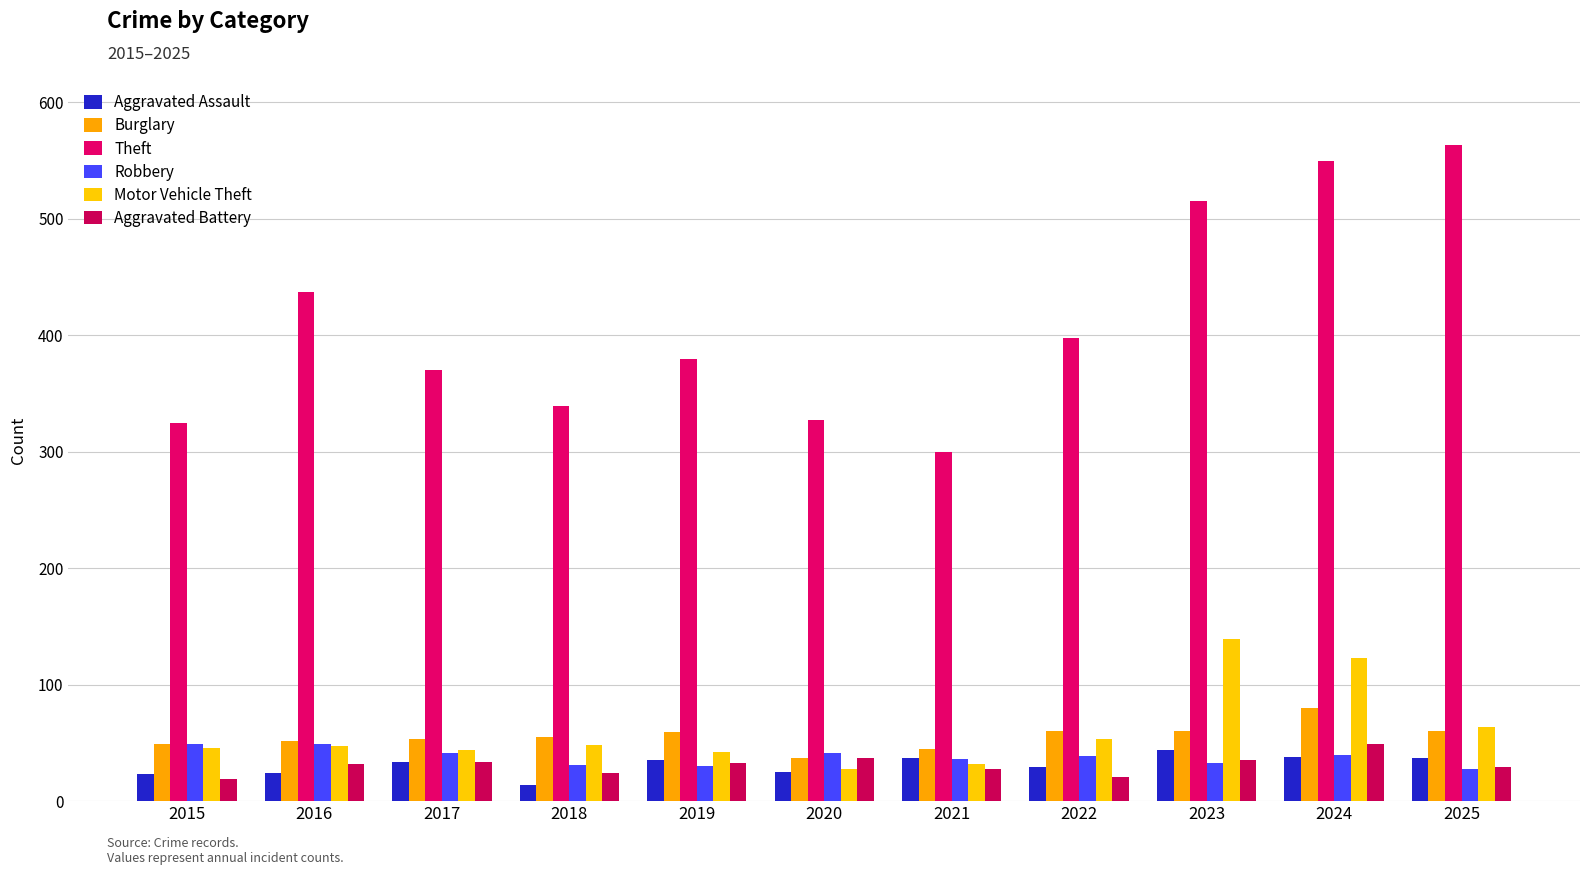

How many categories are shown in the chart?

11